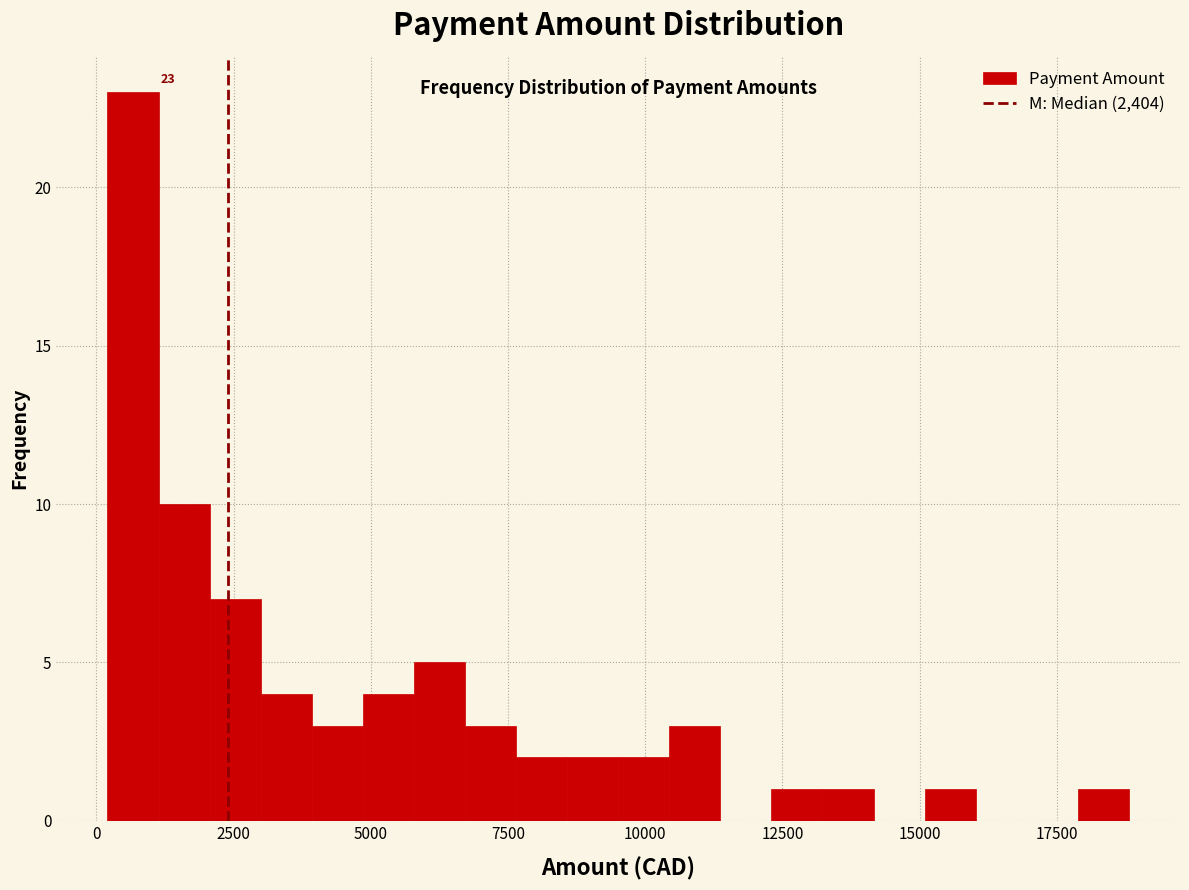

Around what value on the x-axis is the tallest bar? Give the approximate position of its centre, as read against the axis.

500